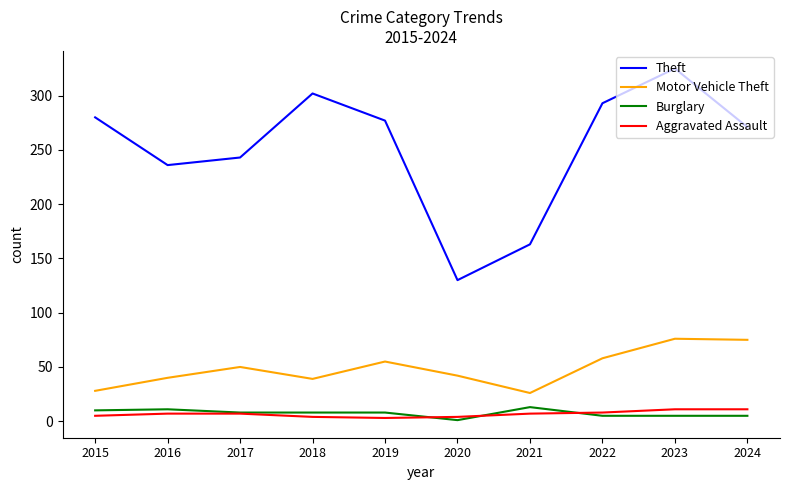

True or false: Burglary and Motor Vehicle Theft intersect in this chart.

False